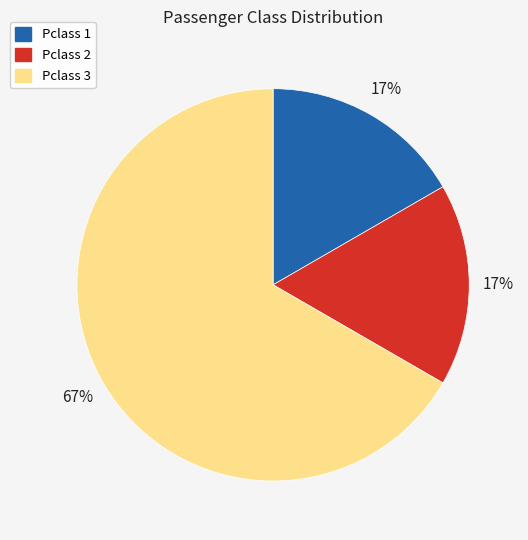

To the nearest percent, what is the average slice percentage?

33%